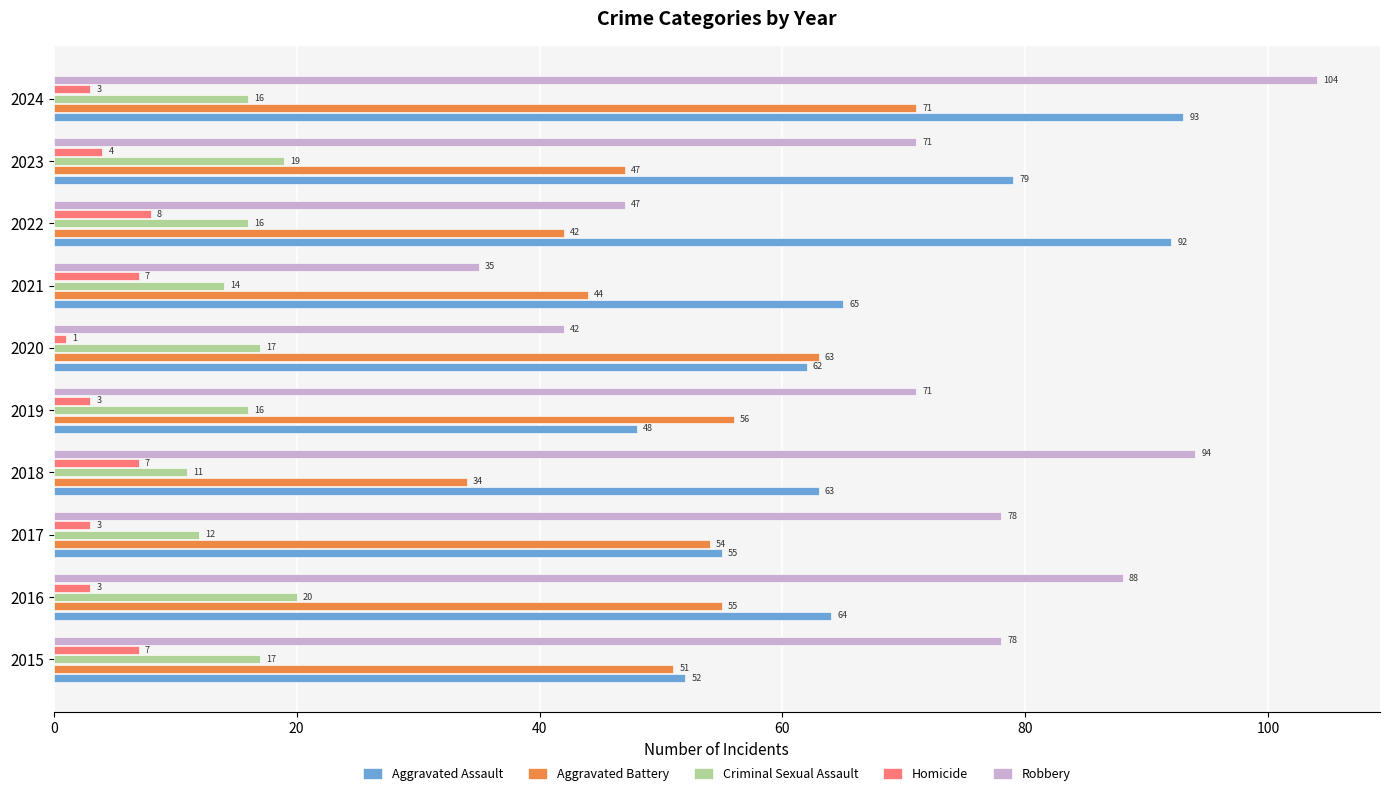

What is the average value of the Homicide series?

5